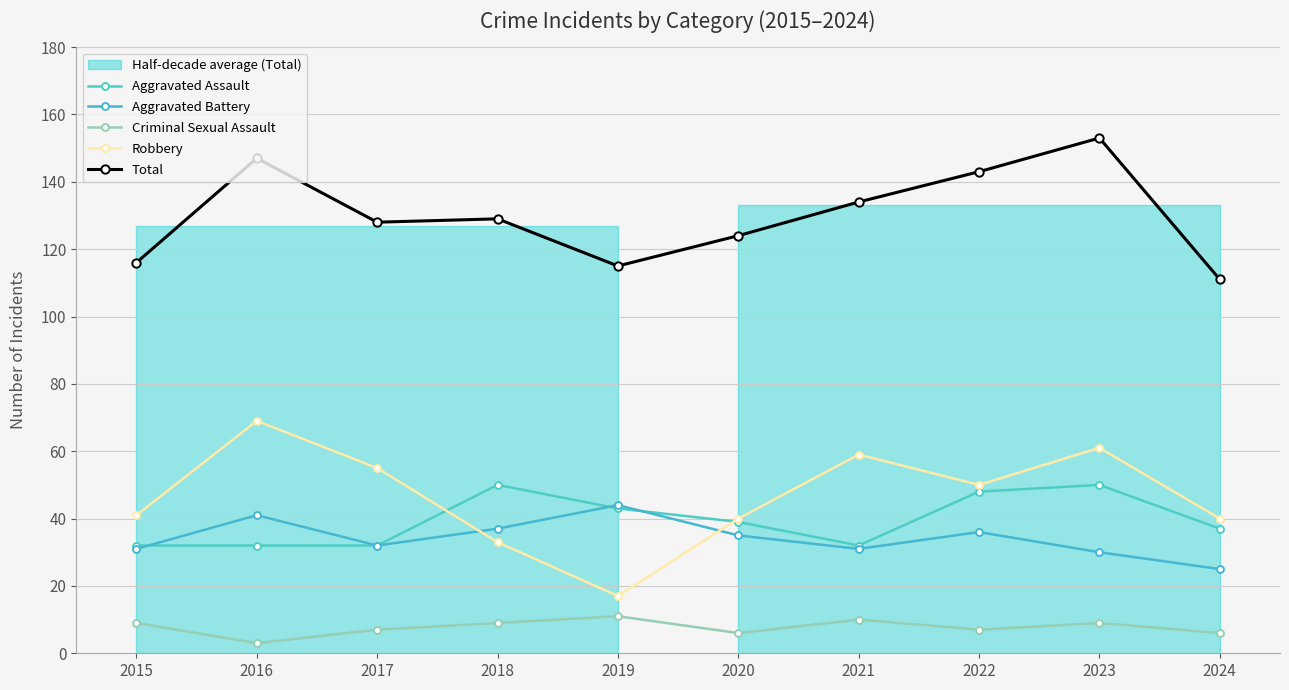

At which category does Aggravated Battery reach its first local peak?

2016